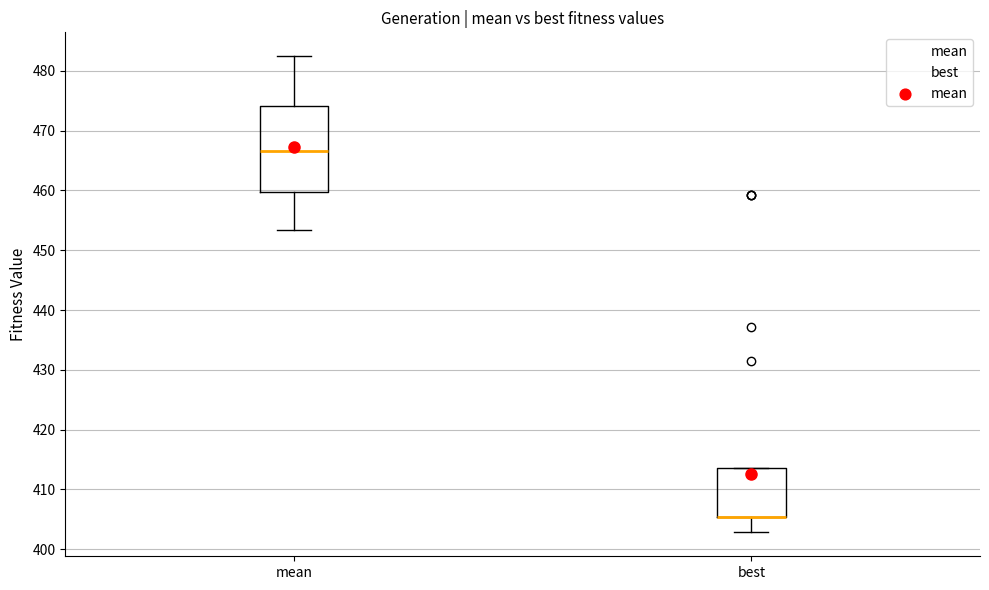

Where does the lower whisker of the box for mean end on the y-axis? The values are not printed on the chart, so give them approximately, as read against the axis.

453